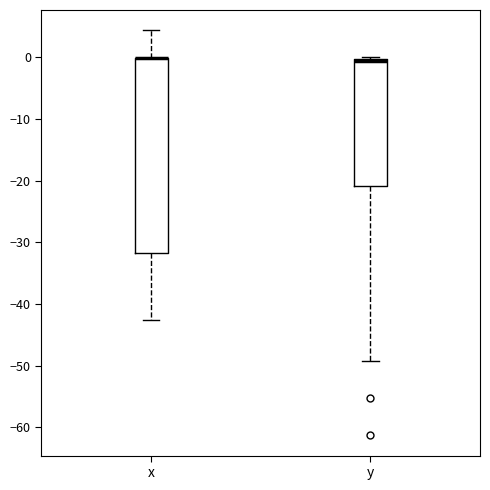

Reading left to right, read every box against the y-axis: the position of its median line, the range the box covers, and the ends of its whiskers. The values are not printed on the chart, so give them approximately, as read against the axis.

x: median 0 (drawn on the box's upper edge), box -32 to 0, whiskers -43 to 4
y: median -1, box -21 to 0, whiskers -49 to 0